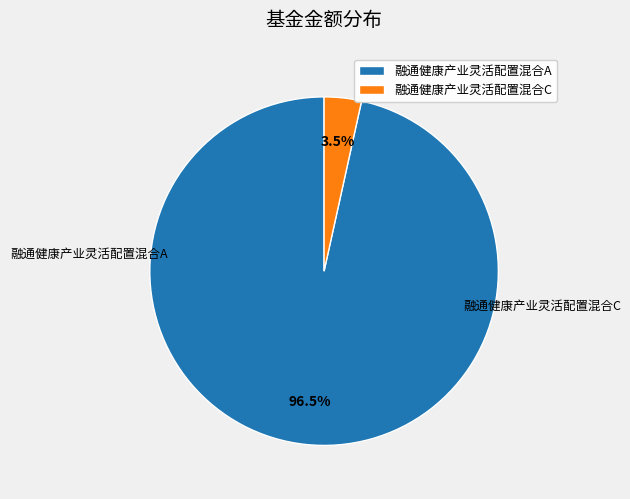

Combined, do 融通健康产业灵活配置混合A and 融通健康产业灵活配置混合C account for over 50%?

Yes